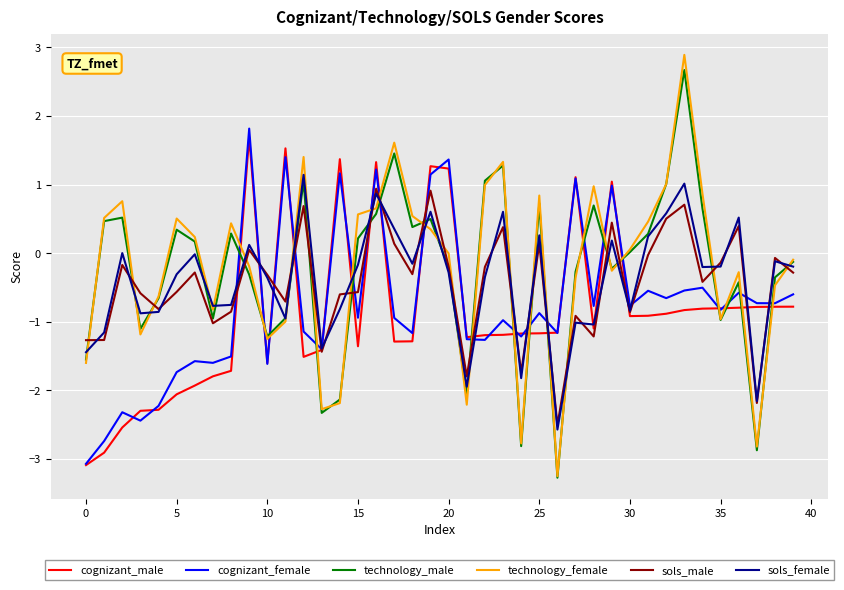

Is this an area chart (filled region under the line)?

No